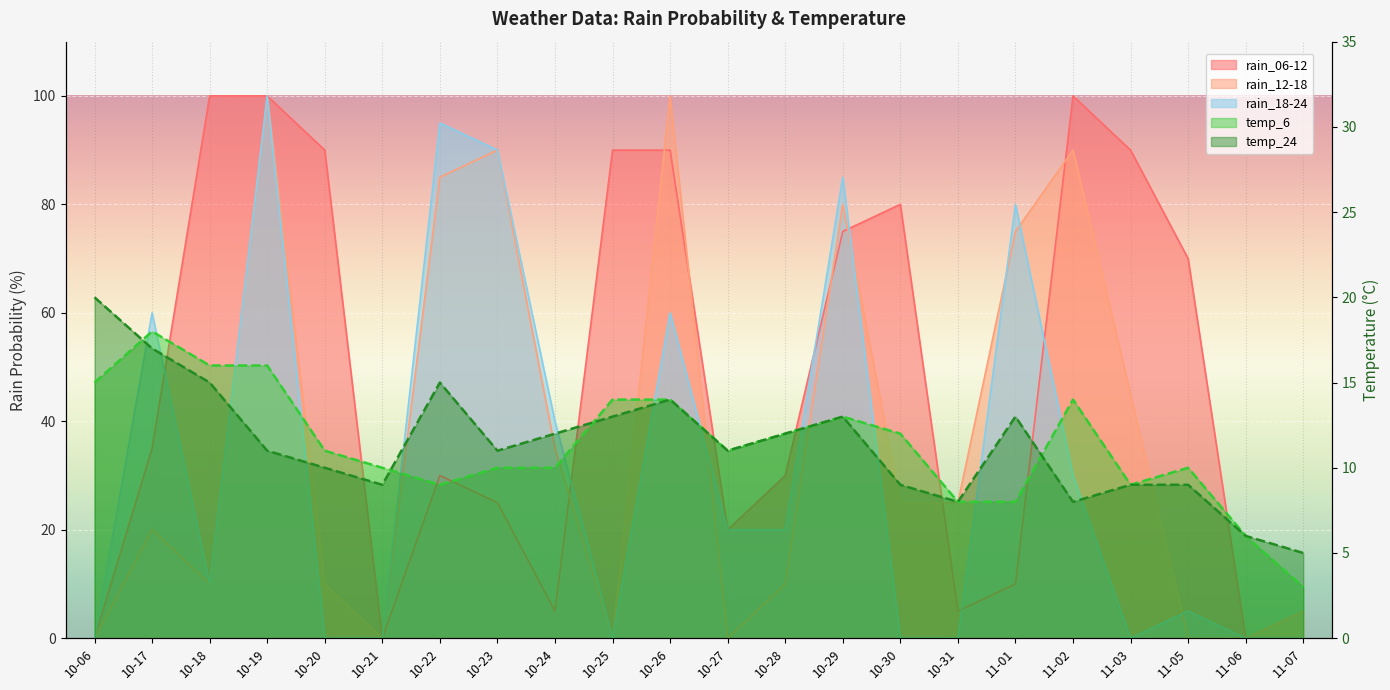

True or false: rain_18-24 and temp_24 intersect in this chart.

True